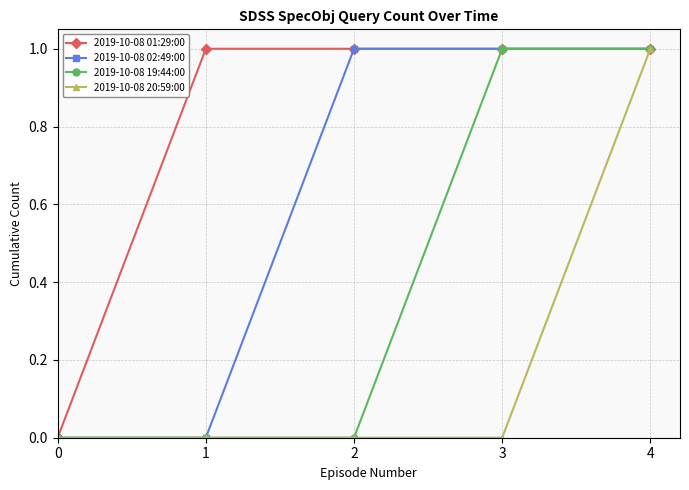

What is the maximum value shown in the chart?

1